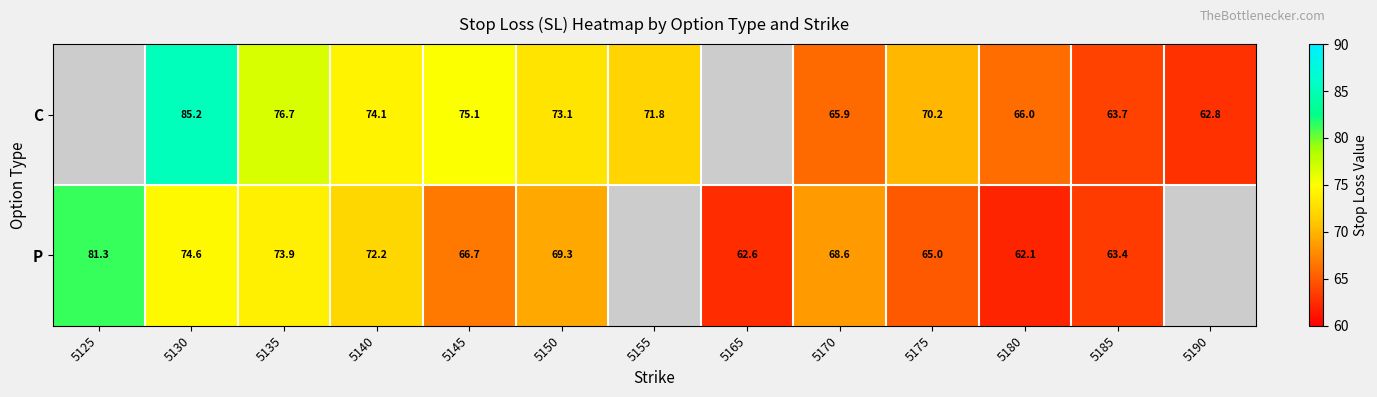

What is the spread (max minus min) of values at 5170?

2.7